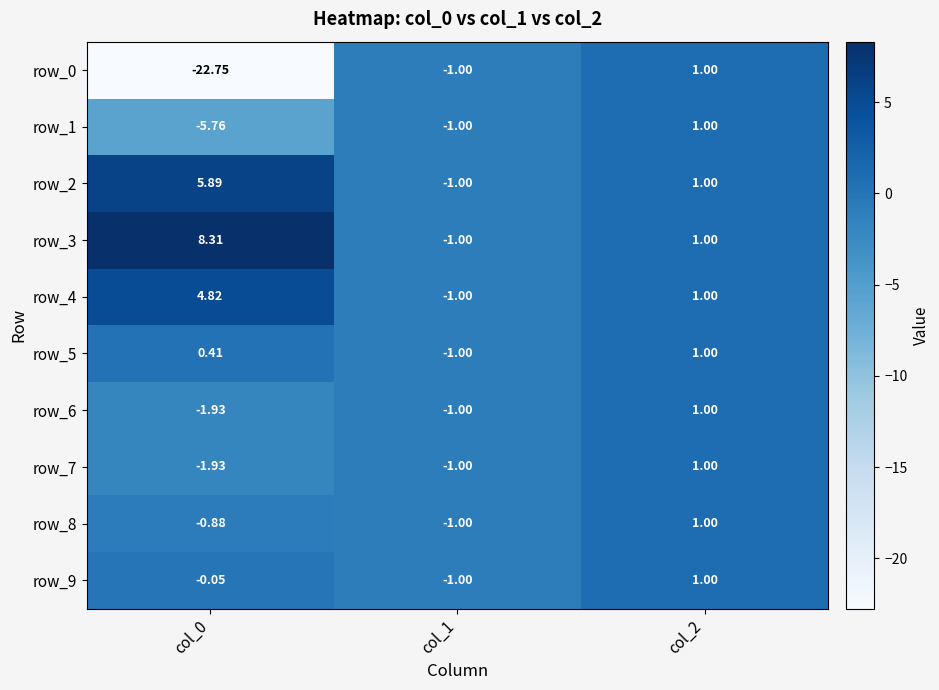

How many positive values does the row_4 series have?

2